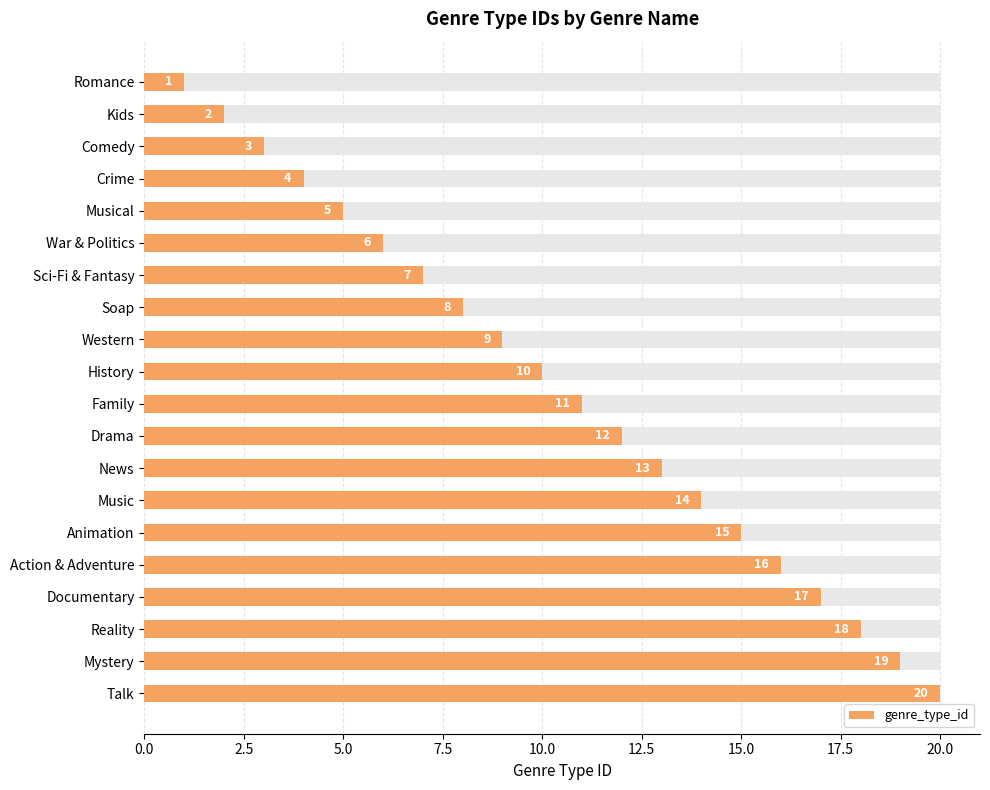

The chart shows a value of 3 at Soap. True or false?

False